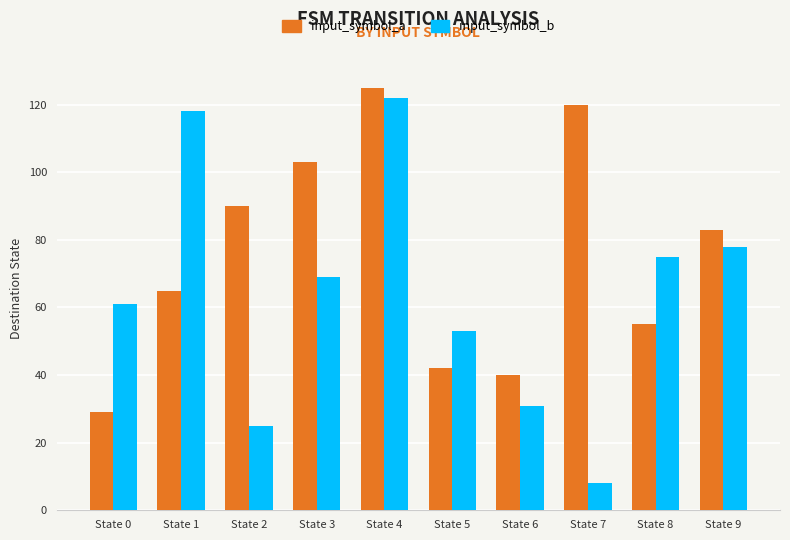

How many groups of bars are there?

10